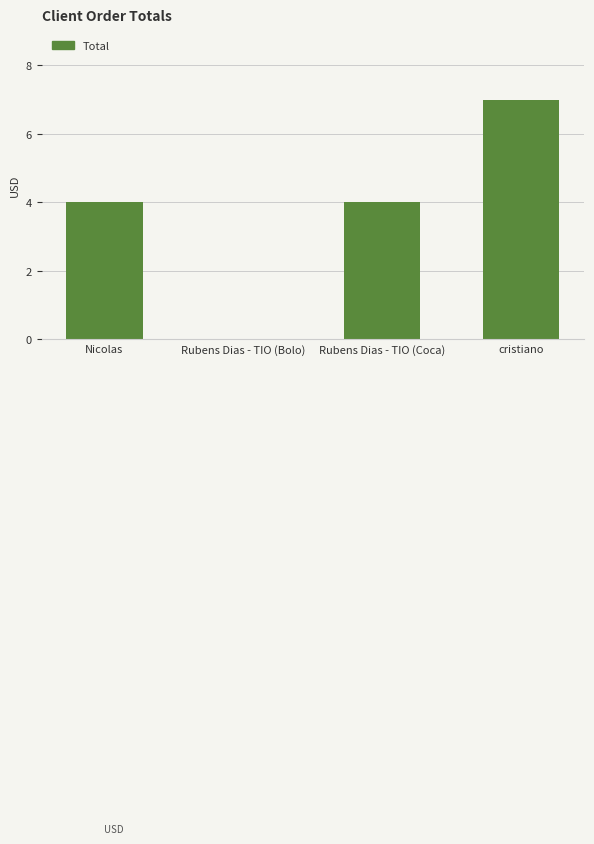

What is the change in value from Rubens Dias - TIO (Bolo) to cristiano?

+7